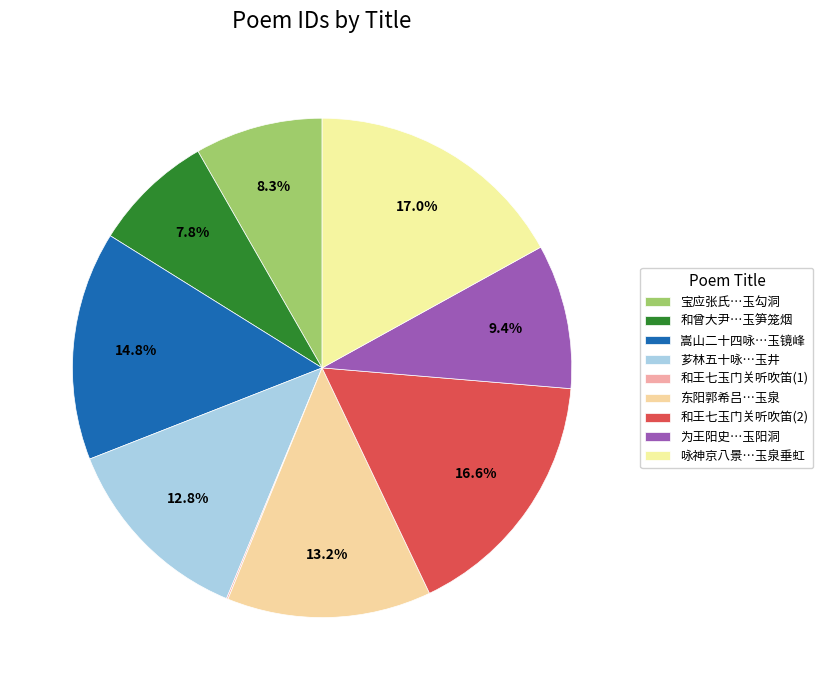

Rank the categories by value from highest to lowest.

咏神京八景 其七 玉泉垂虹, 和王七玉门关听吹笛, 嵩山二十四咏 其七 玉镜峰, 东阳郭希吕山园十咏 其七 玉泉, 芗林五十咏 其三十七 玉井, 为王阳史司丞赋得玉女潭诗七首 其七 玉阳洞, 宝应张氏丛桂园同皇甫子循郭次甫黄淳甫赋八首 其七 玉勾洞, 和曾大尹去思十咏 其七 玉笋笼烟, 和王七玉门关听吹笛